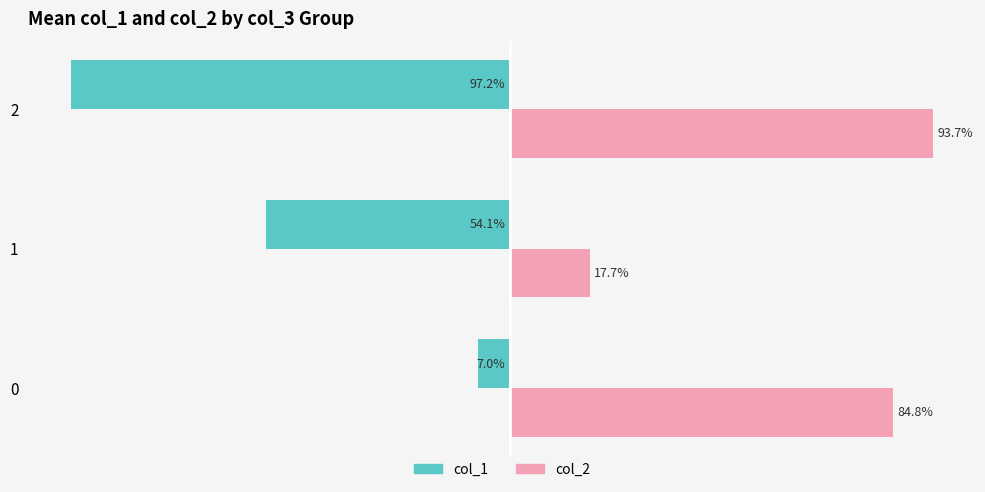

What is the average value of the col_2 series?

0.7